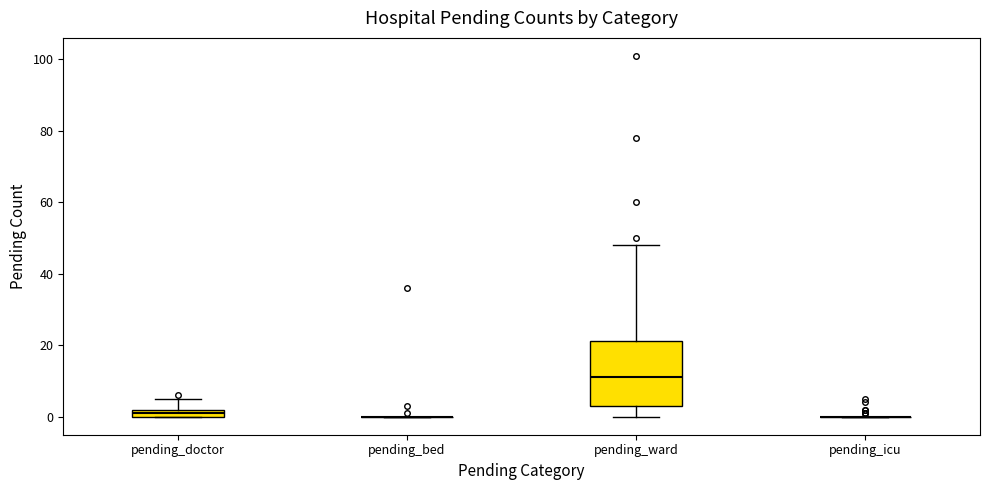

Which box is the tallest, from its lower edge to its upper edge?

pending_ward